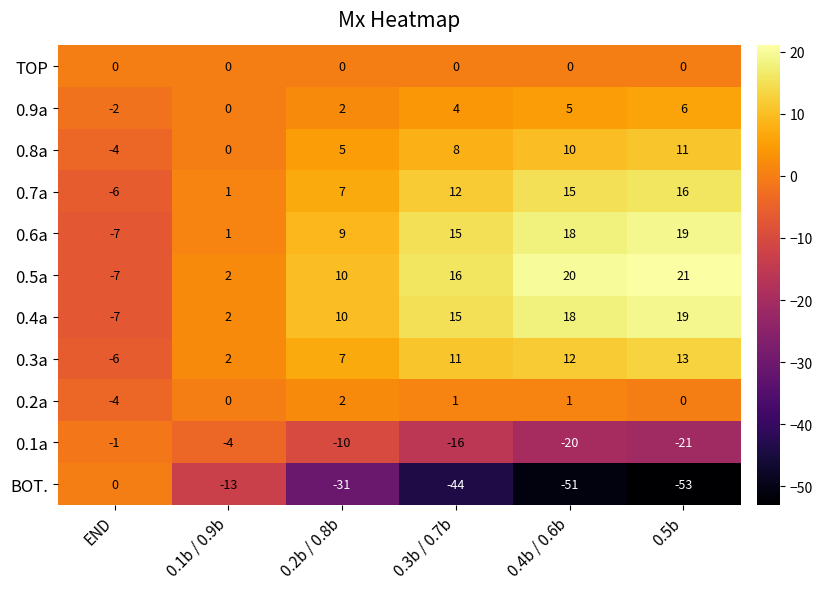

How many values in the 0.6a series are below 15?

3